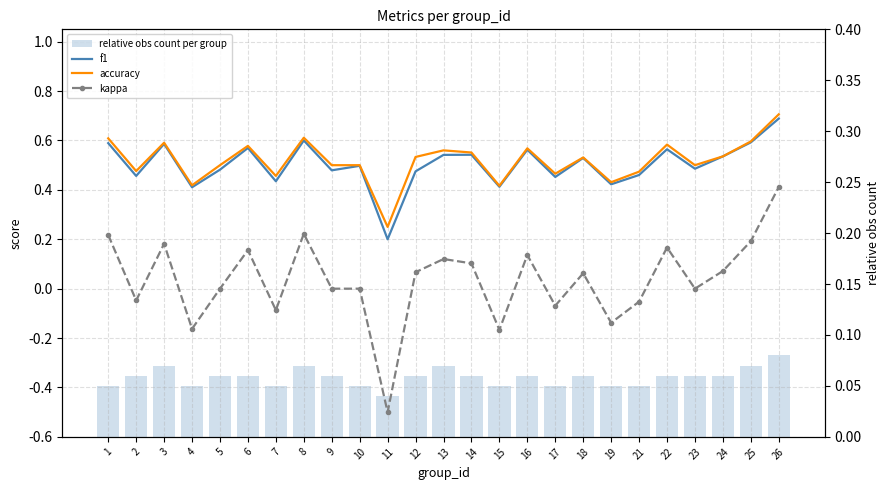

Rank the series at 2 from lowest to highest value.

kappa, relative obs count per group, f1, accuracy